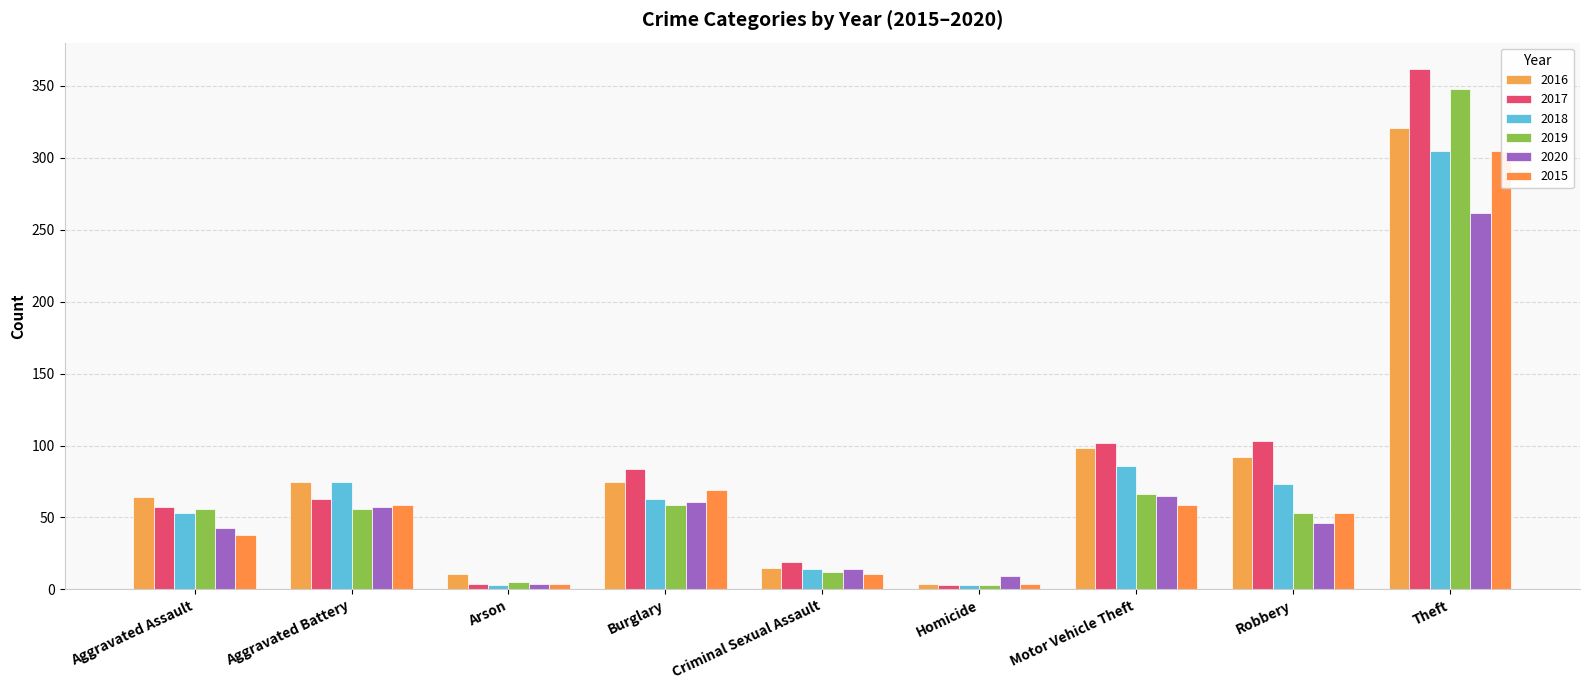

True or false: 2019 has a value of 31 at Aggravated Battery.

False